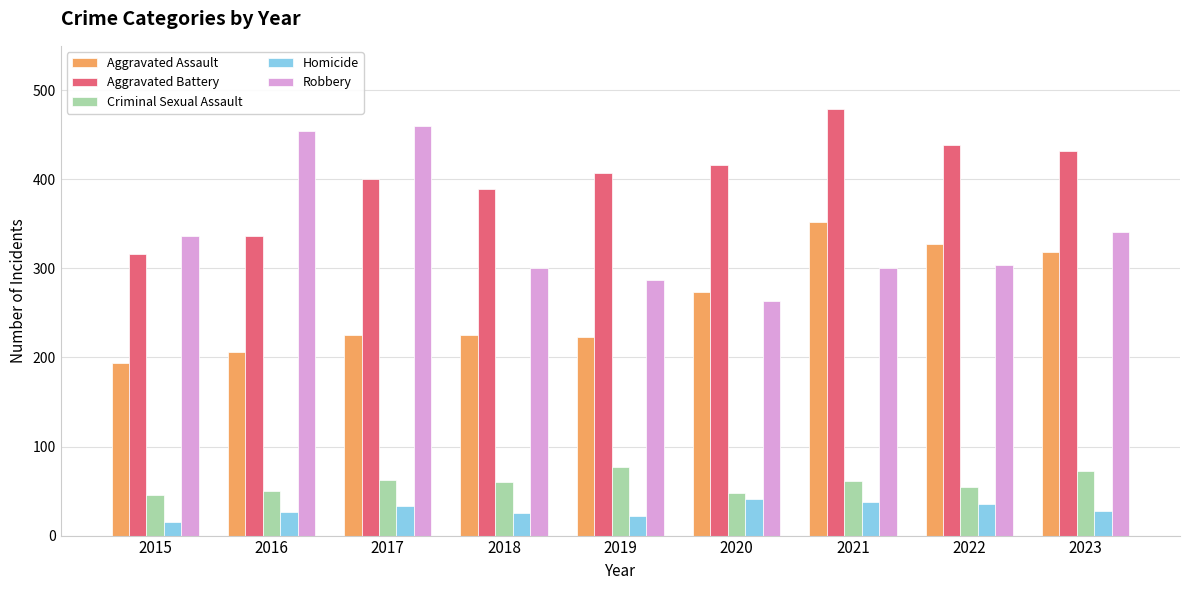

Rank the series by their maximum value, from highest to lowest.

Aggravated Battery, Robbery, Aggravated Assault, Criminal Sexual Assault, Homicide